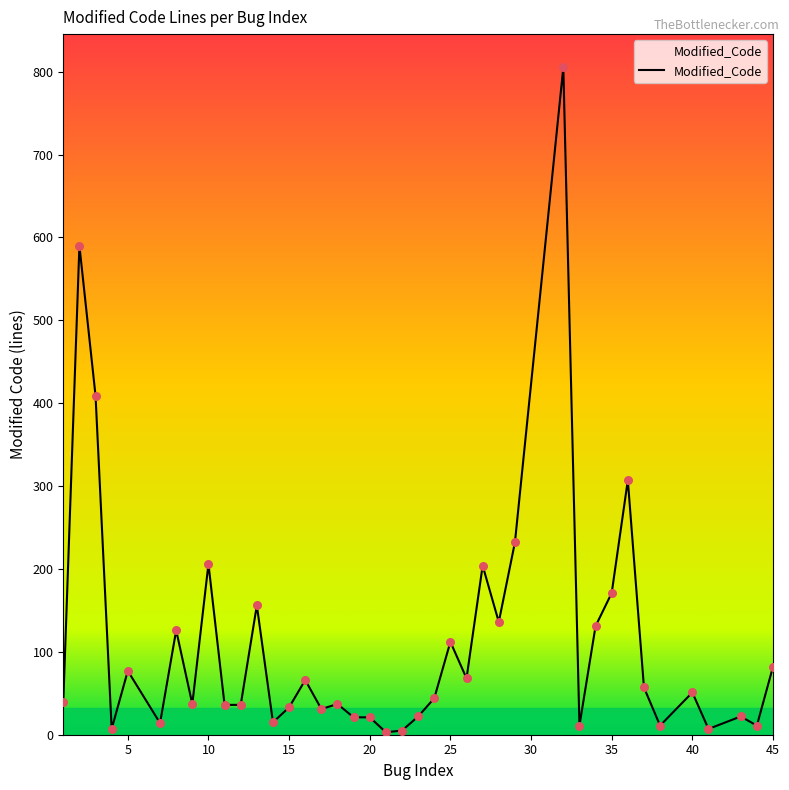

What is the maximum value shown in the chart?

805